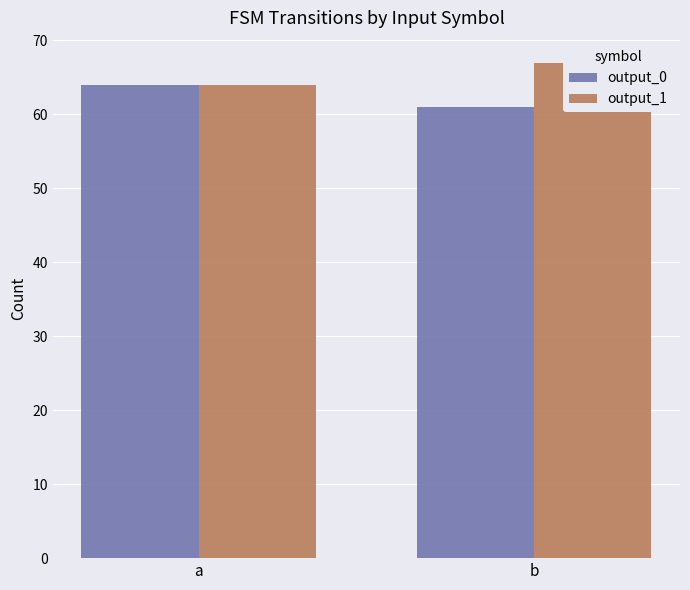

Which series has the largest total across all categories?

output_1